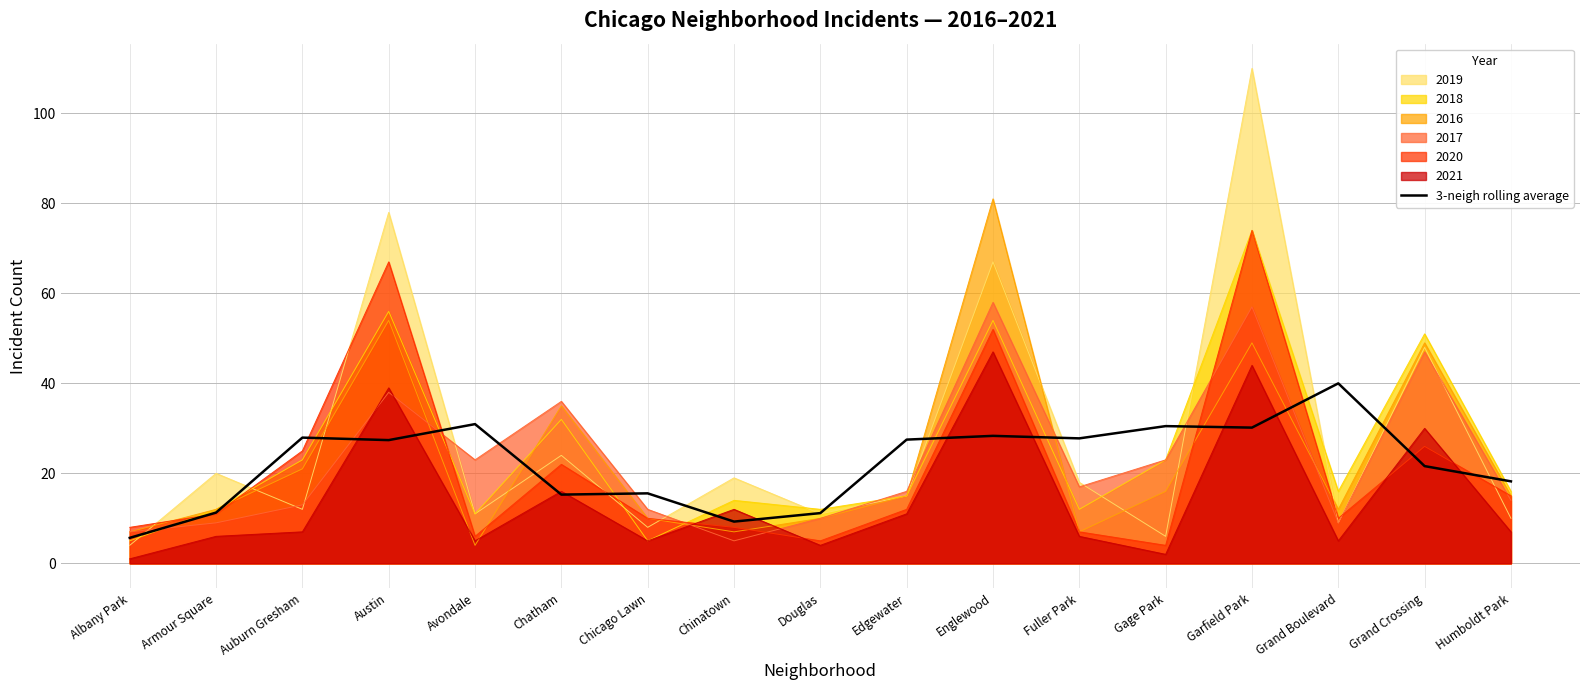

Which has a higher value, Fuller Park or Gage Park?

Gage Park